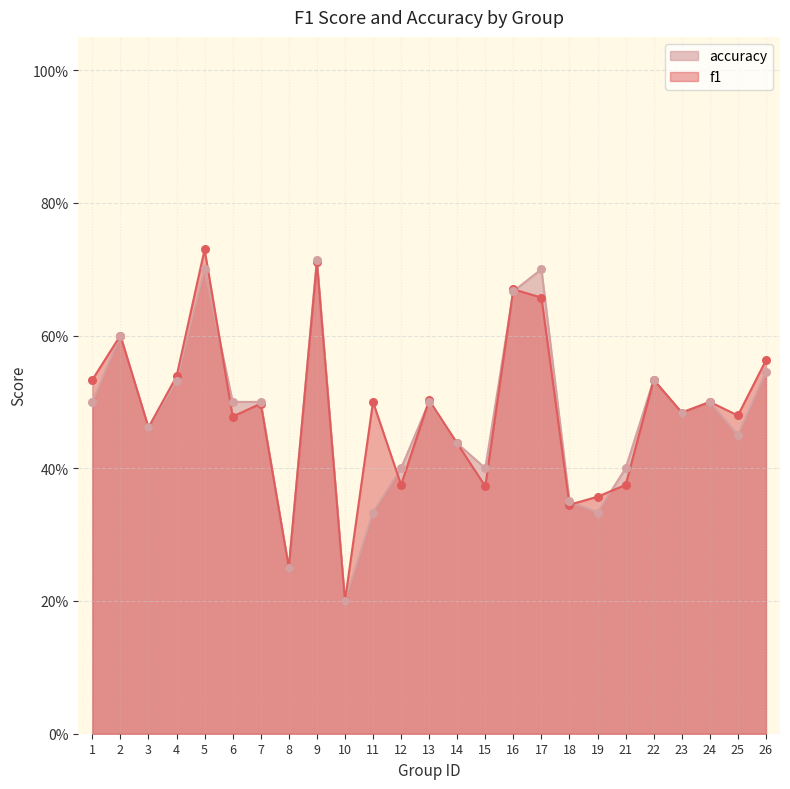

What is the total value across all series at 1?

1.0